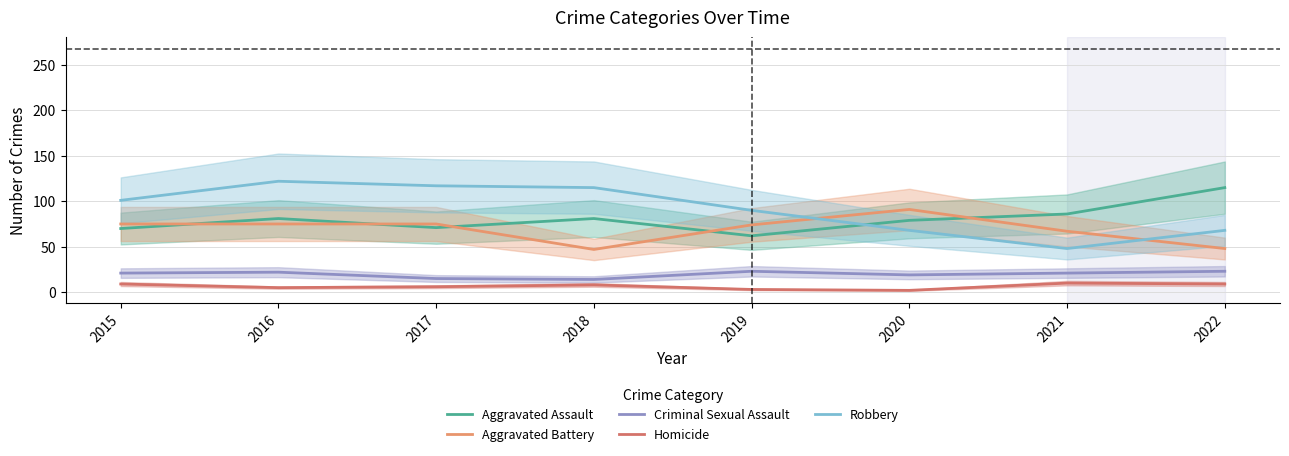

Which series has the largest total across all categories?

Robbery